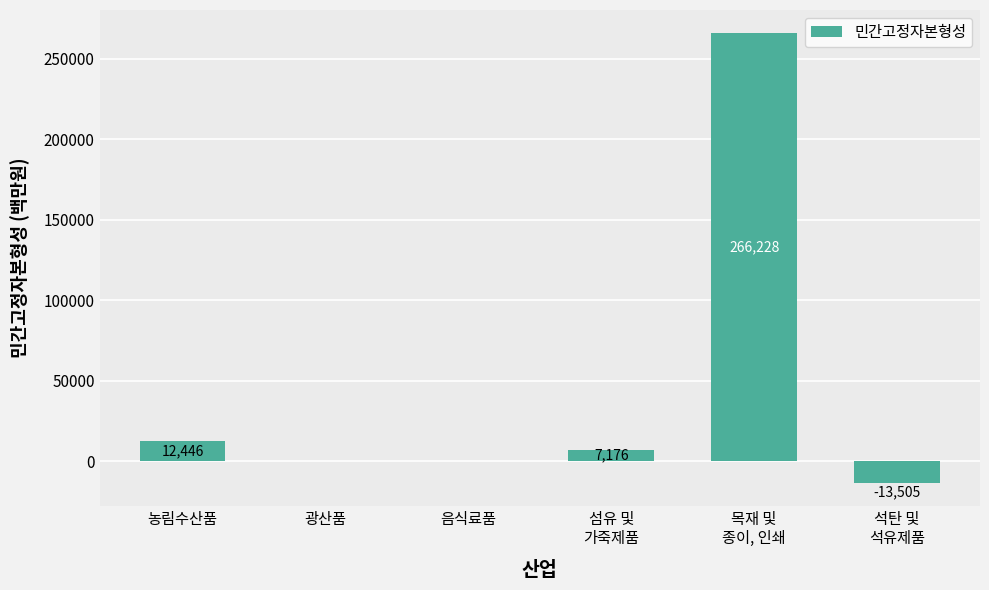

Is it true that the value at 음식료품 is -170094?

False